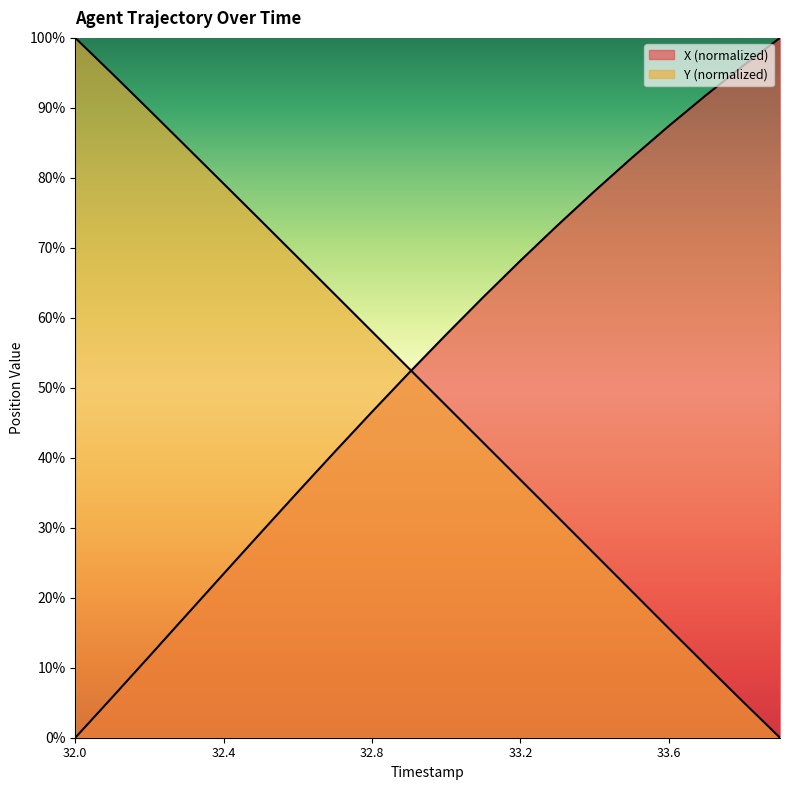

What is the total value across all series at 33.7?

102.2